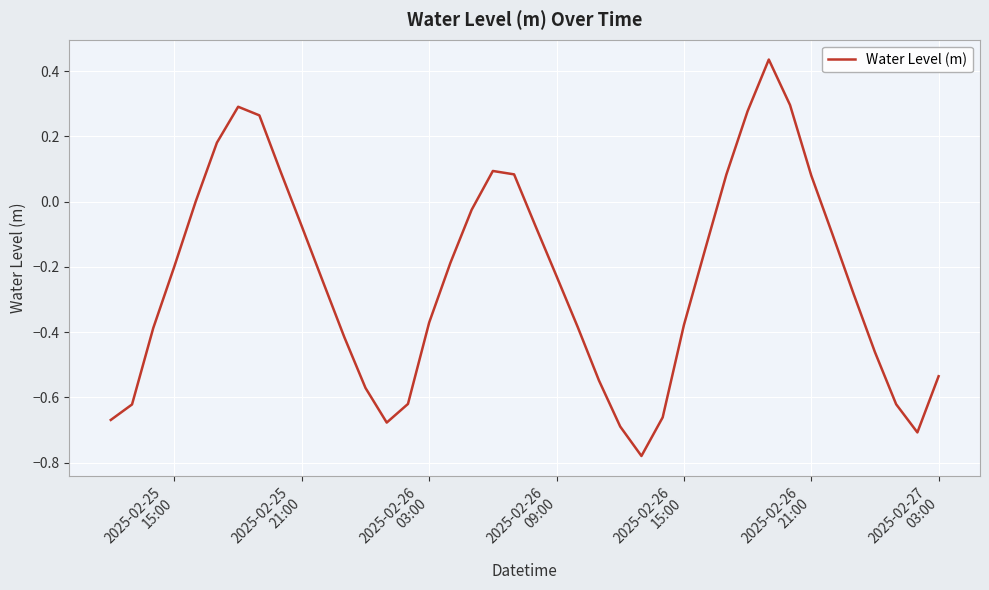

What is the difference between the maximum and minimum values?

1.2